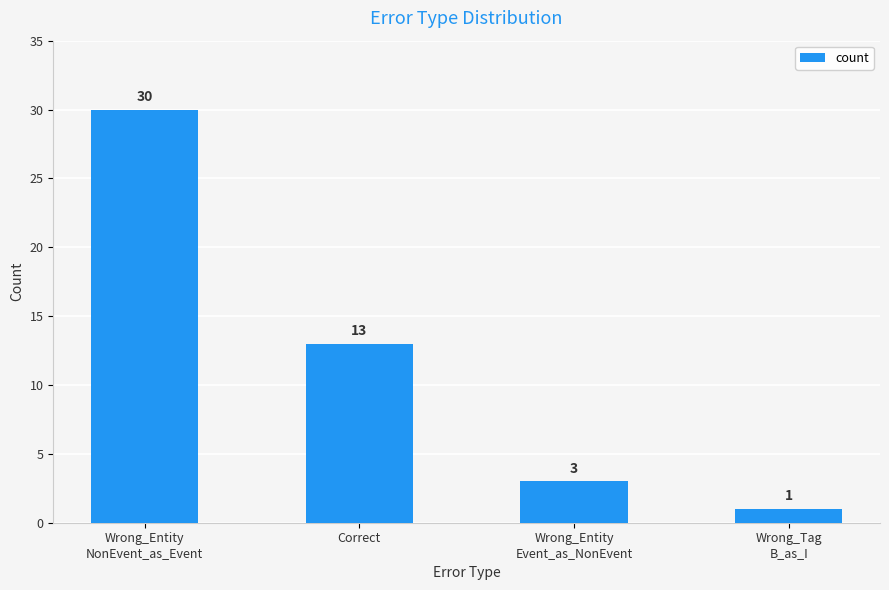

Reading left to right, extract all data points from this chart.

Wrong_Entity
NonEvent_as_Event=30	Correct=13	Wrong_Entity
Event_as_NonEvent=3	Wrong_Tag
B_as_I=1